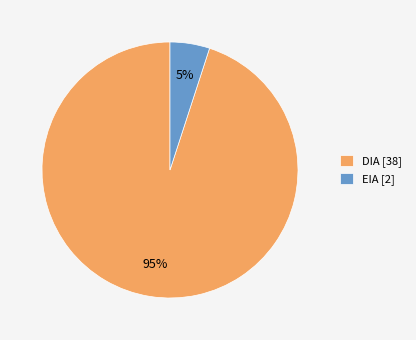

How many slices are in this pie chart?

2